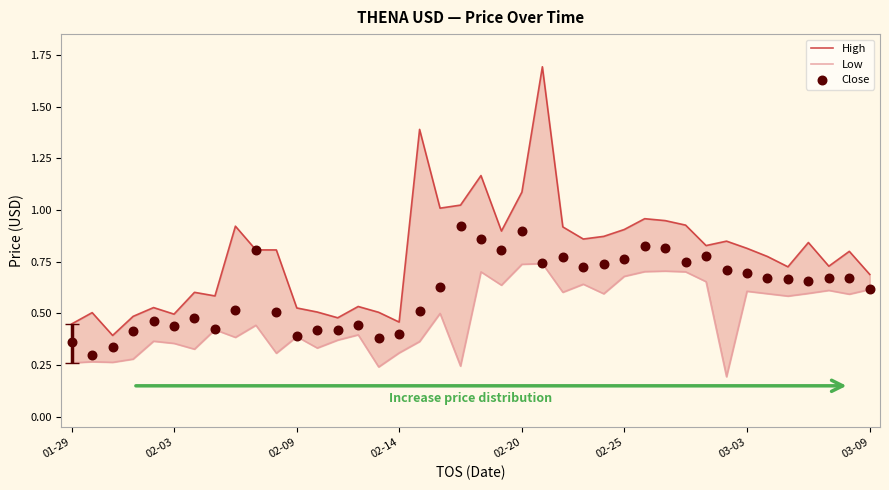

At how many categories does at least one series exceed 1?

6